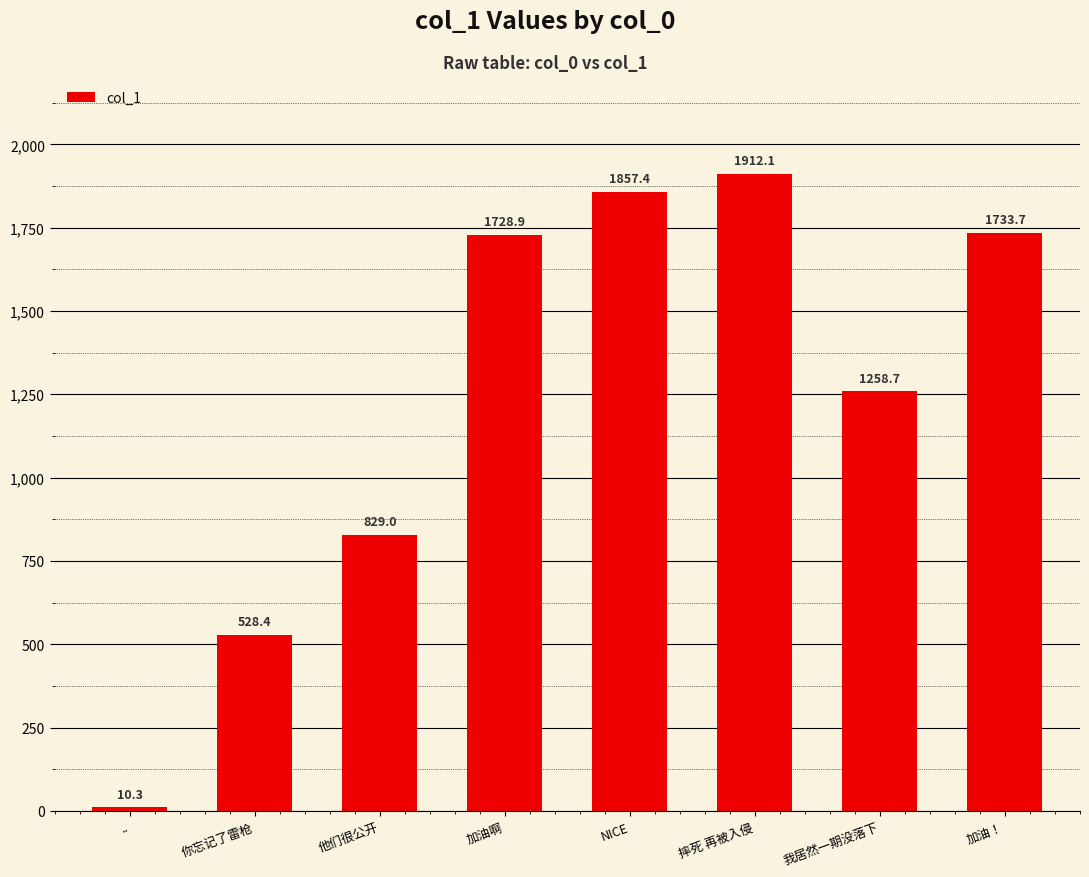

What is the difference between the values at 他们很公开 and ..?

818.7